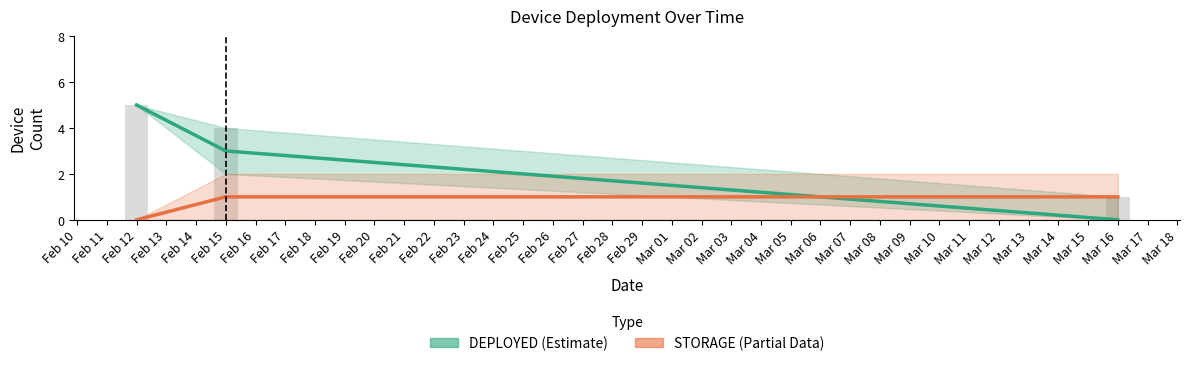

Reading left to right, list all the values displayed in this chart.

DEPLOYED (Estimate): 5	3	0
STORAGE (Partial): 0	1	1